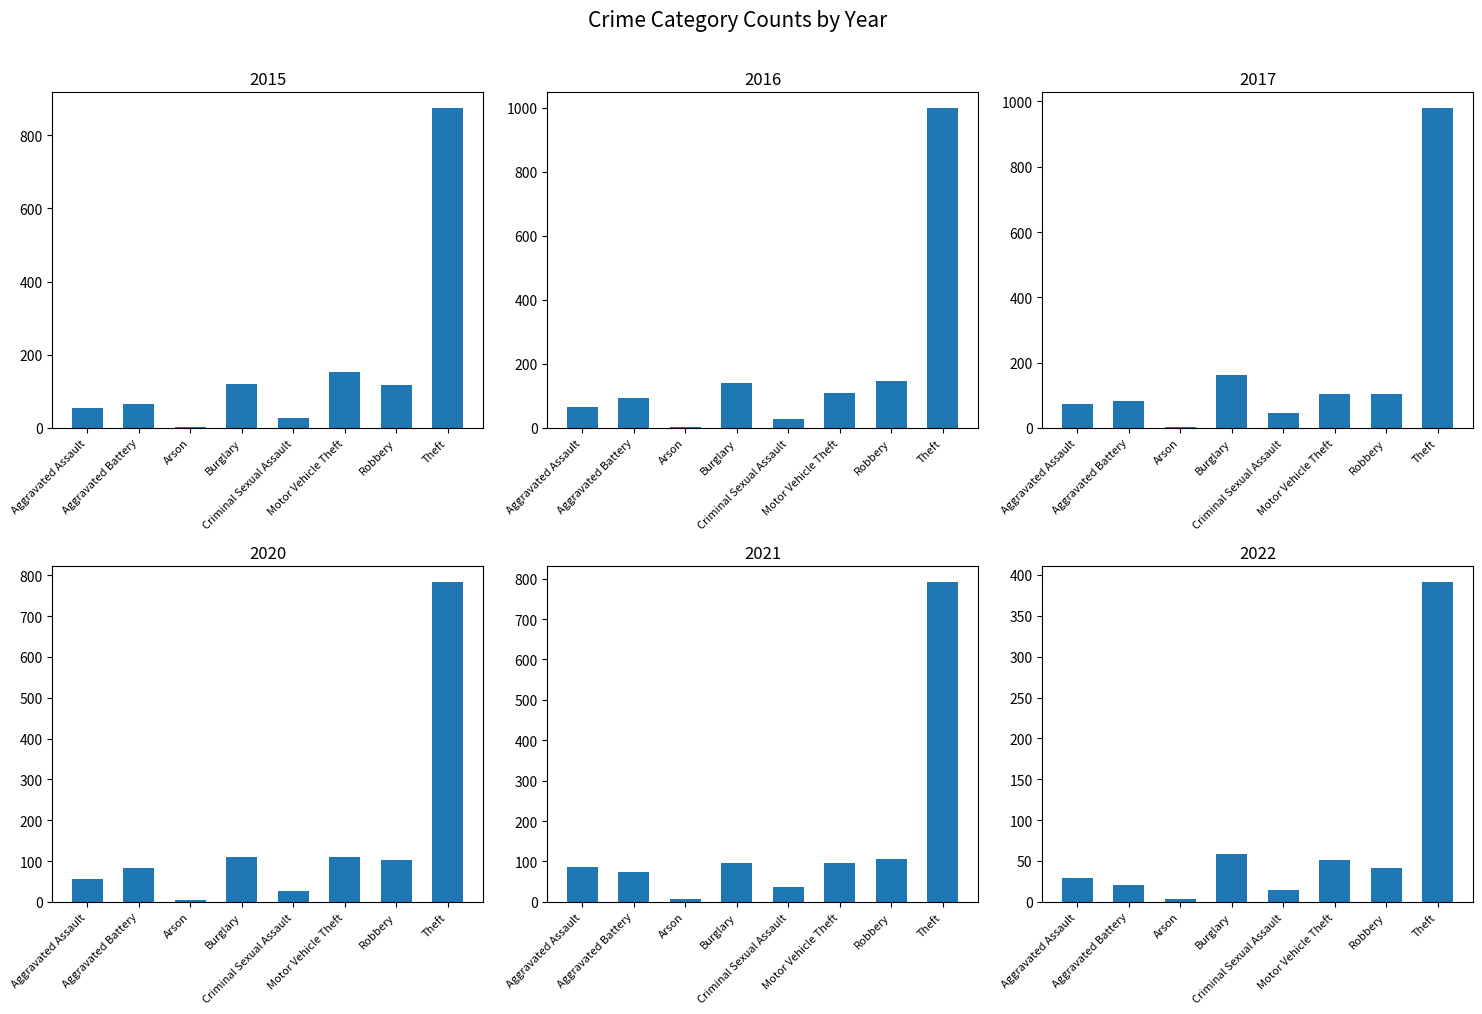

List the labels in order of 2015 value, largest first.

Theft, Motor Vehicle Theft, Burglary, Robbery, Aggravated Battery, Aggravated Assault, Criminal Sexual Assault, Arson